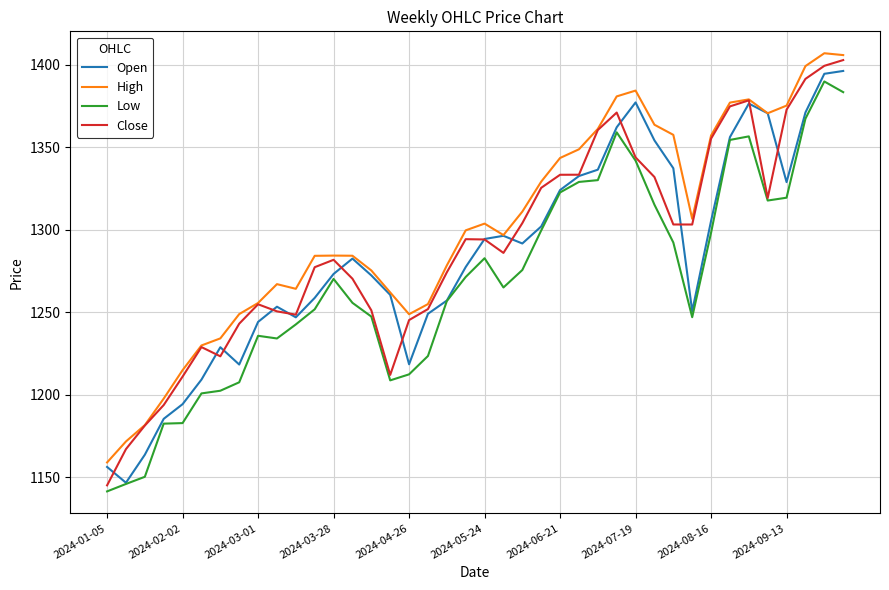

What is the maximum value shown in the chart?

1406.9